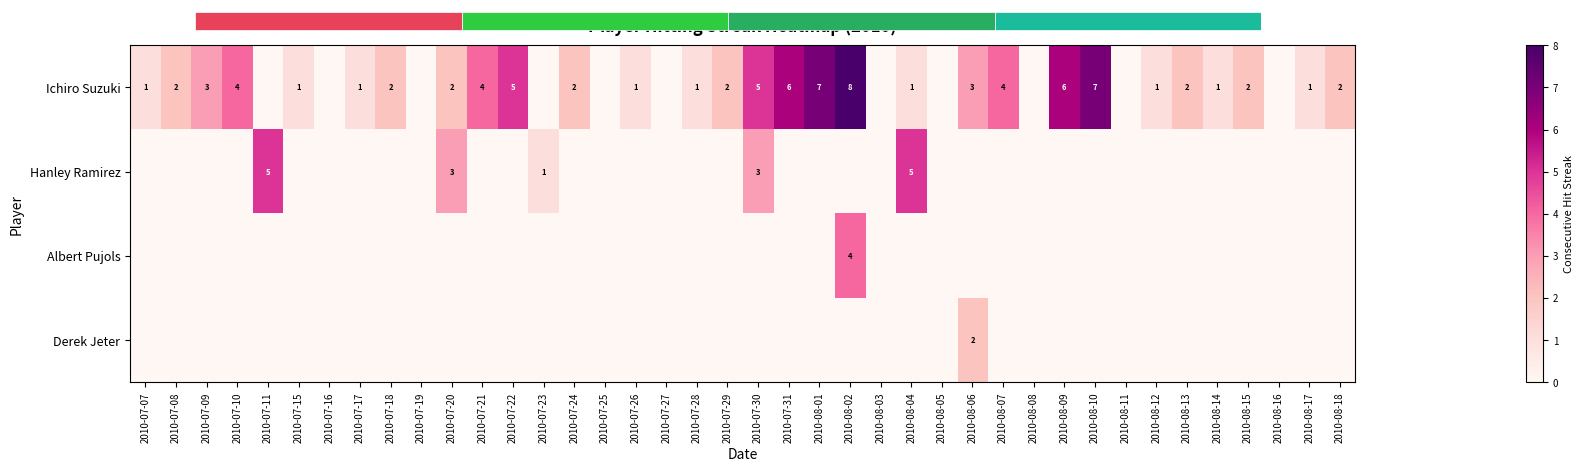

True or false: Ichiro Suzuki has a value of 4 at 2010-08-07.

True